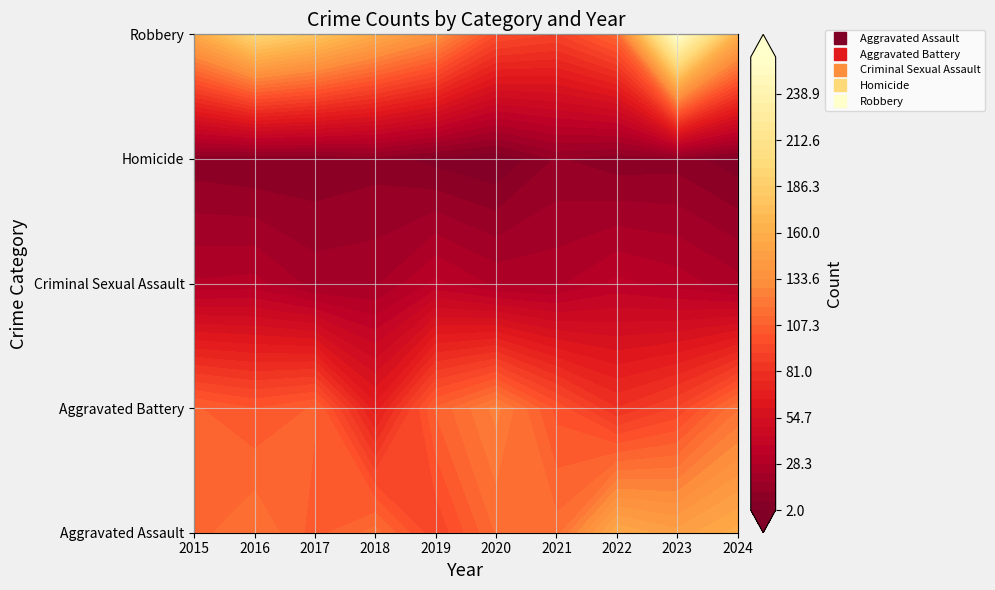

Reading left to right, extract all data points from this chart.

Aggravated Assault: 2015=110	2016=118	2017=105	2018=115	2019=92	2020=113	2021=115	2022=154	2023=146	2024=157
Aggravated Battery: 2015=108	2016=102	2017=108	2018=67	2019=108	2020=125	2021=100	2022=81	2023=92	2024=117
Criminal Sexual Assault: 2015=29	2016=30	2017=21	2018=22	2019=35	2020=27	2021=27	2022=35	2023=31	2024=25
Homicide: 2015=9	2016=7	2017=8	2018=10	2019=5	2020=2	2021=13	2022=9	2023=10	2024=4
Robbery: 2015=154	2016=194	2017=178	2018=155	2019=135	2020=97	2021=91	2022=111	2023=260	2024=160